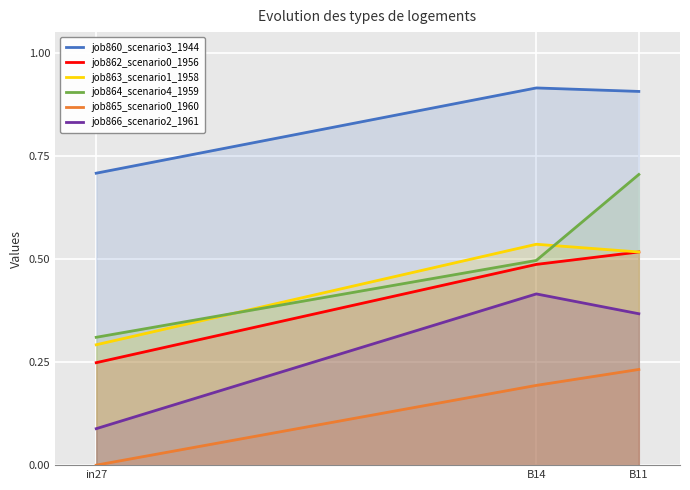

What is the maximum value shown in the chart?

0.9